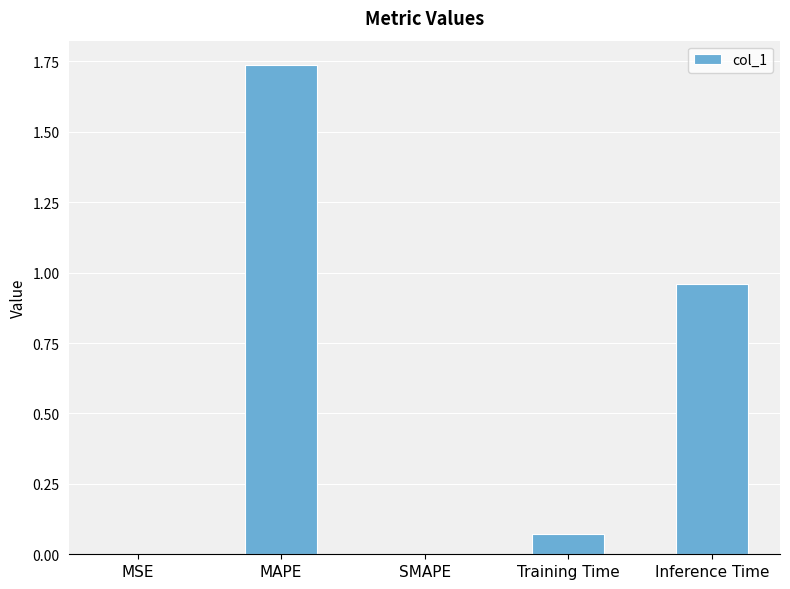

The value at MSE is 0.0. True or false?

True